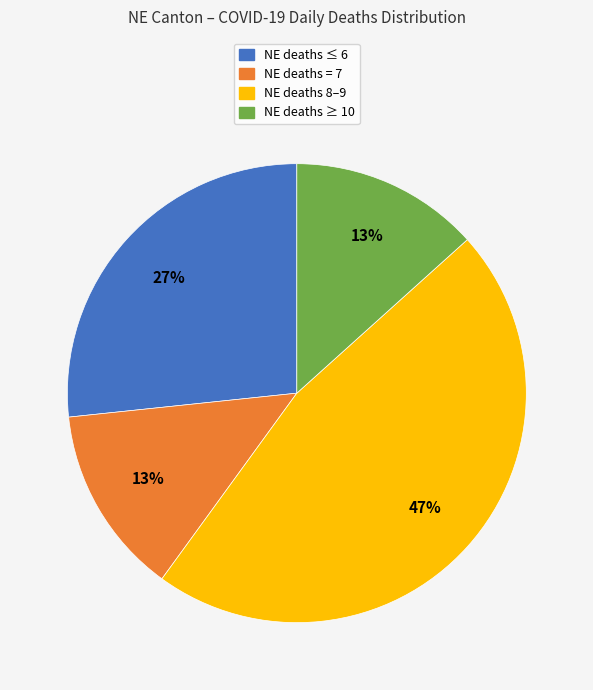

Which slice is the largest?

NE deaths 8–9